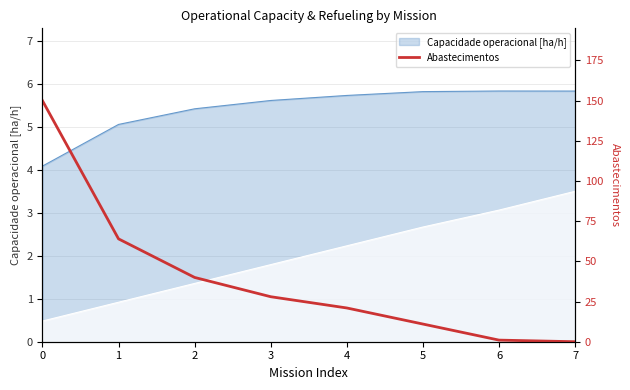

How many values are below 28?

4